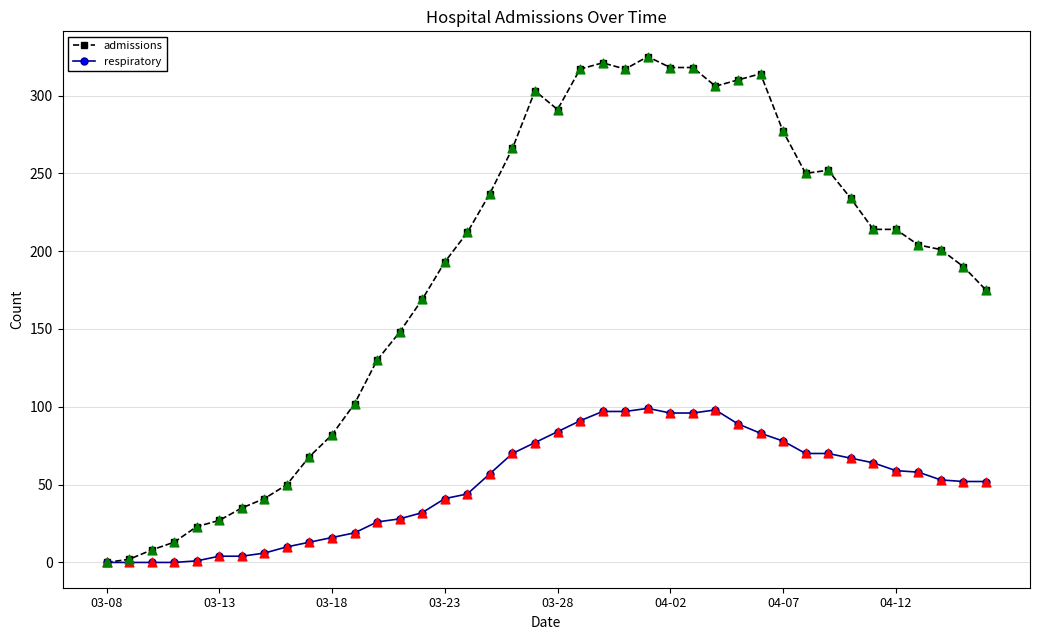

Which series has the largest range (max minus min)?

admissions